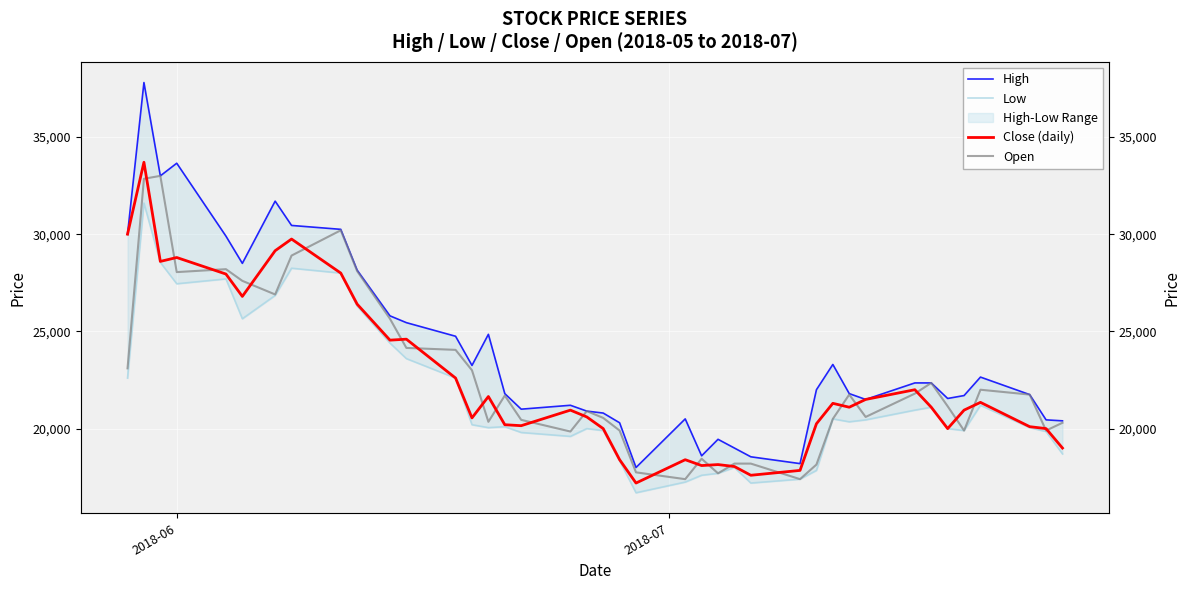

How many data points does each series have?

40